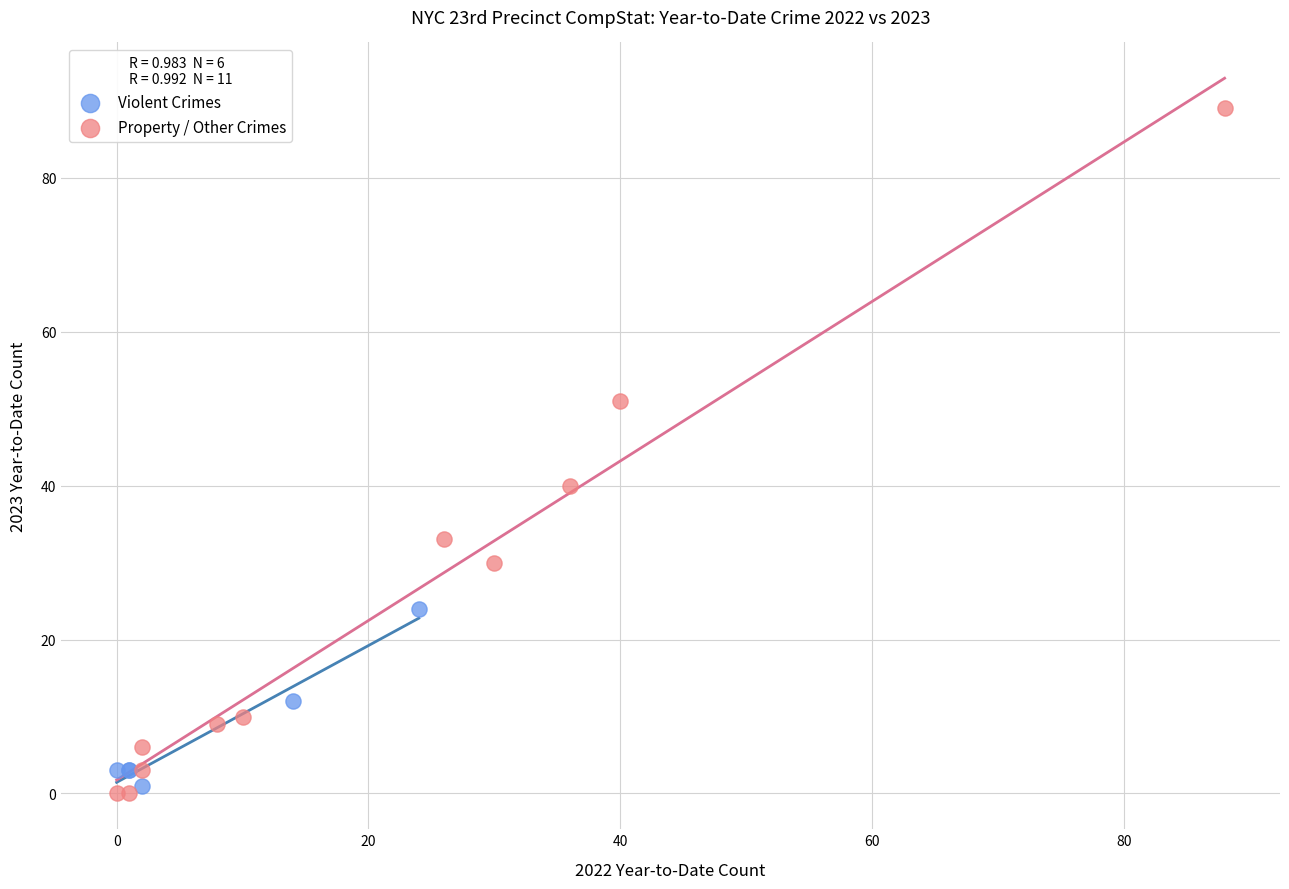

Which series reaches the minimum Y coordinate?

Property / Other Crimes